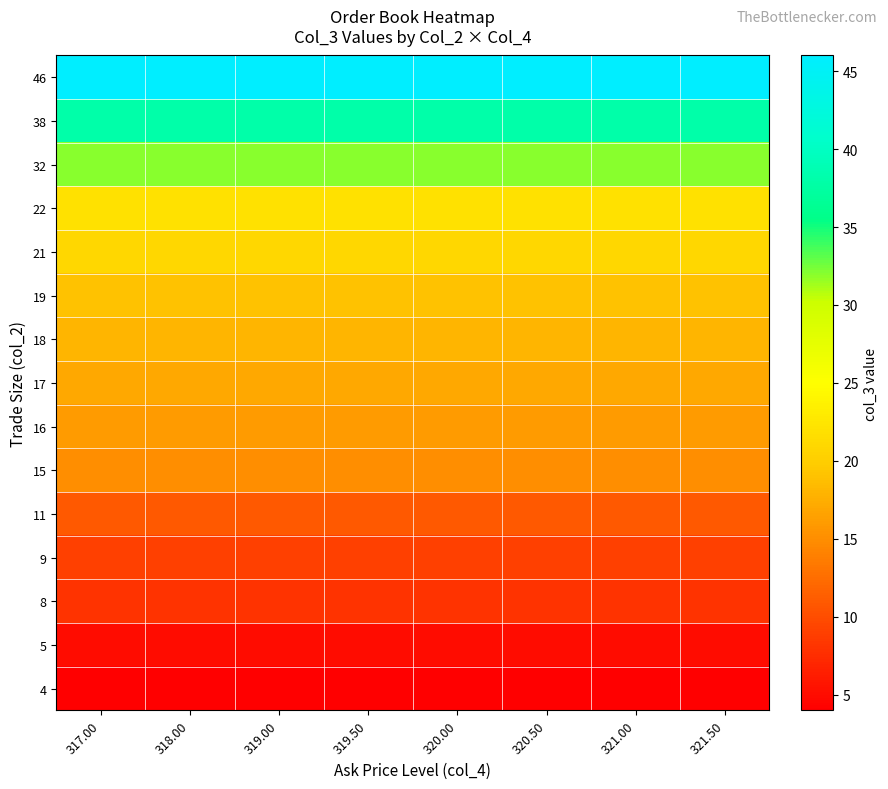

Rank the series by their maximum value, from highest to lowest.

46, 38, 32, 22, 21, 19, 18, 17, 16, 15, 11, 9, 8, 5, 4